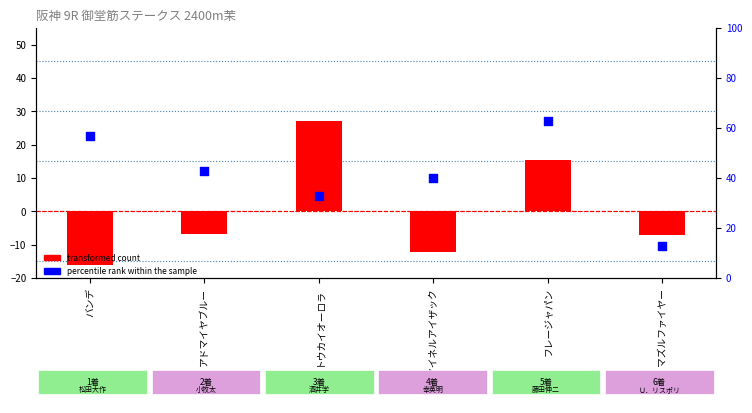

At which category is the sum across all series the highest?

フレージャパン